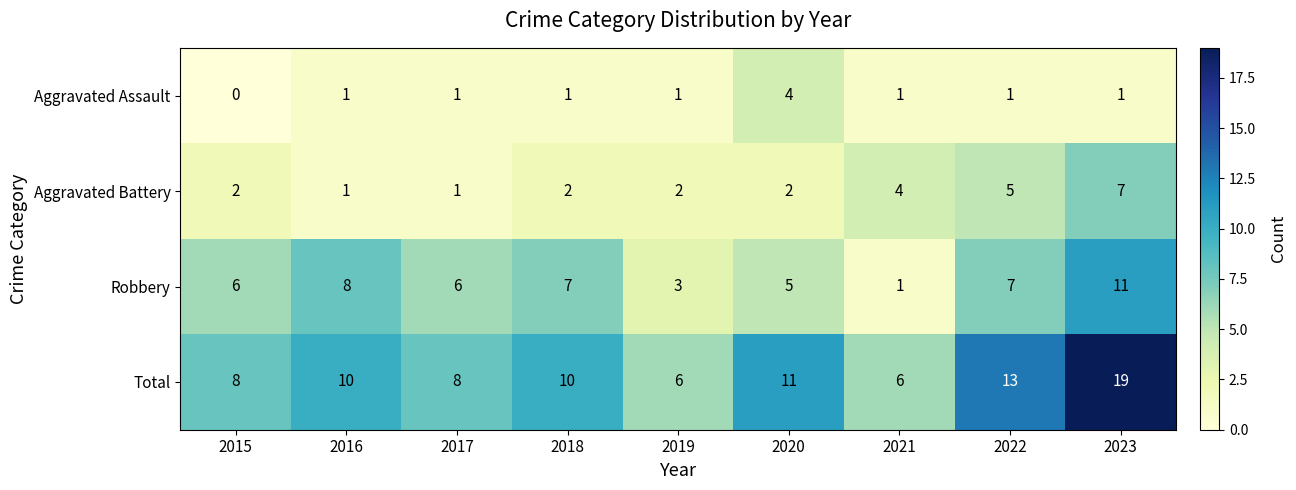

What is the difference between the maximum and minimum values in the Aggravated Assault series?

4